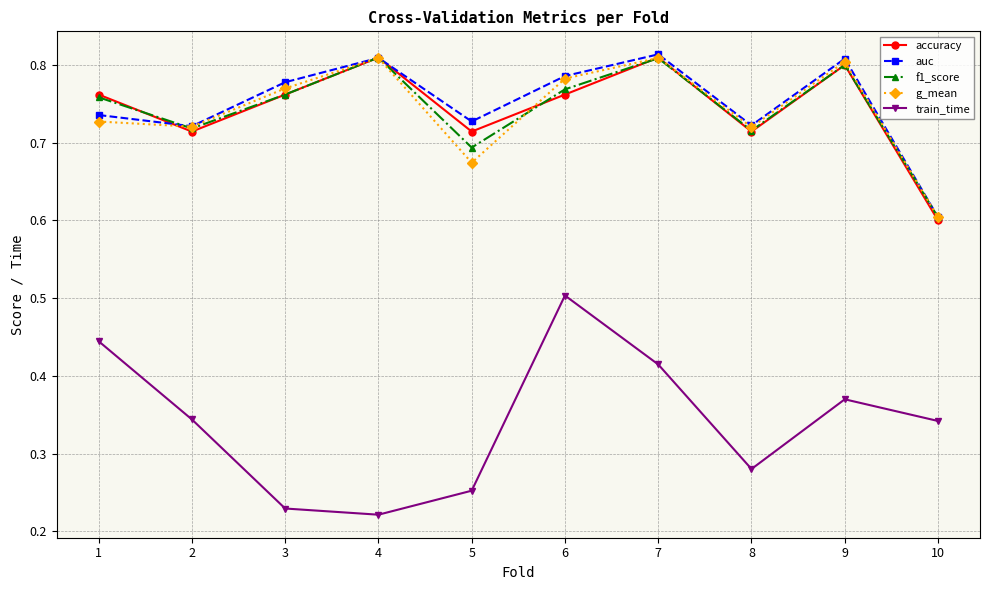

True or false: train_time has more than 0 points higher than both neighbors.

True